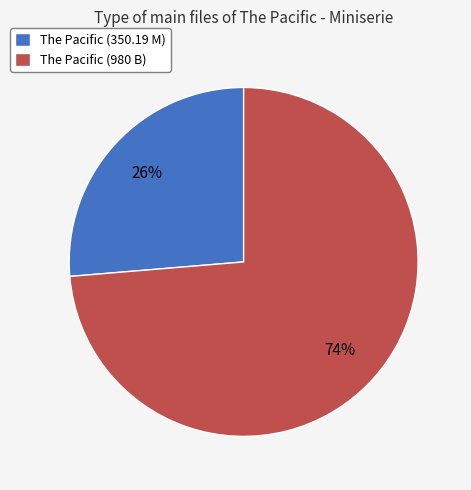

Approximately how many times larger is the value at The Pacific (980 B) compared to The Pacific (350.19 M)?

2.8